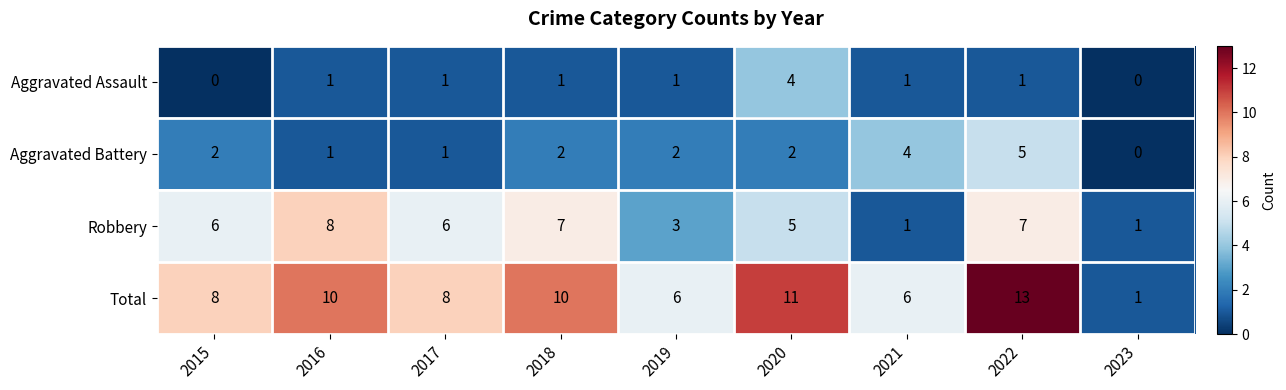

Which label corresponds to the largest value in the chart?

2022